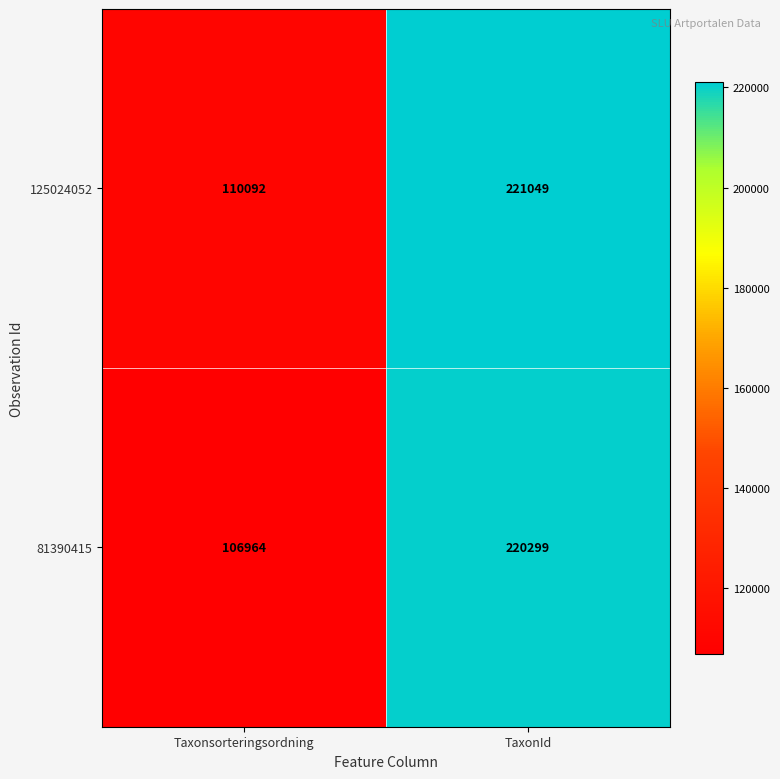

Where is 81390415 nearest to the value 163631?

Taxonsorteringsordning